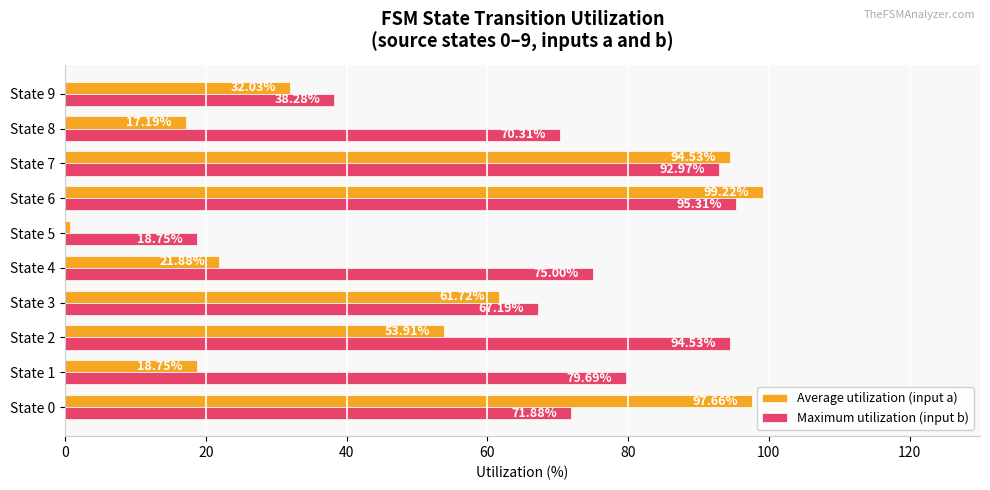

What is the spread (max minus min) of values at State 3?

5.5